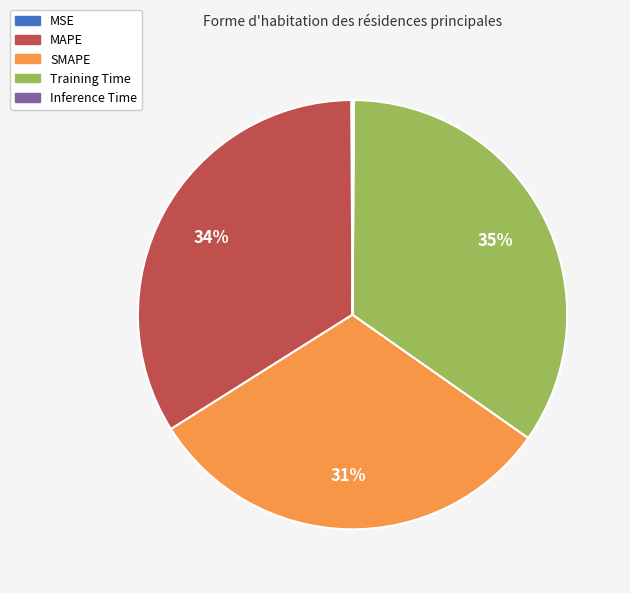

To the nearest percent, what is the average slice percentage?

20%